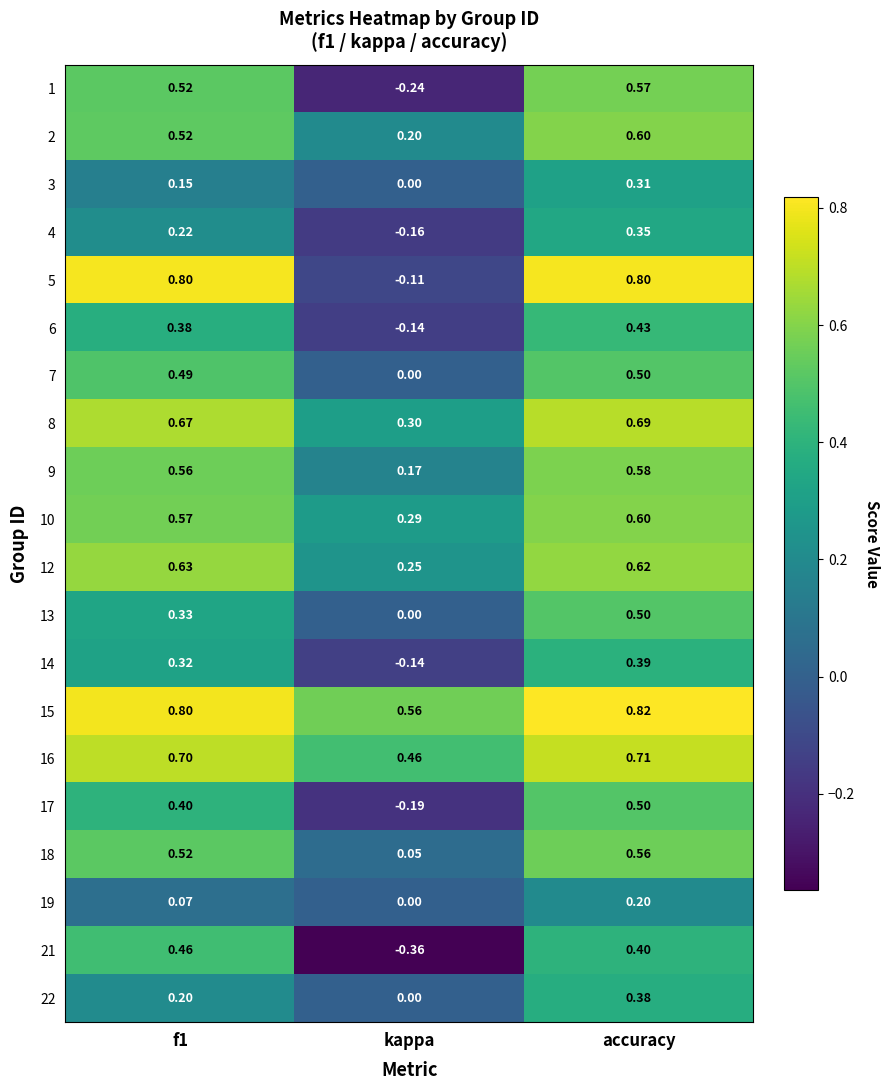

At which label is 6 closest to 0?

kappa